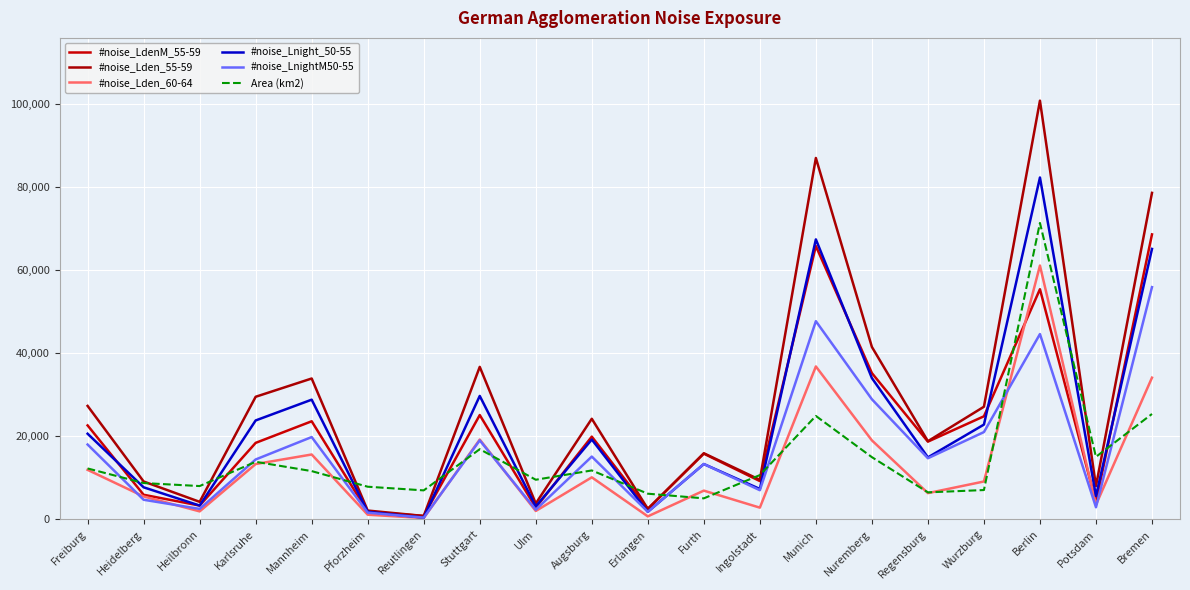

True or false: #noise_LnightM50-55 has a value of 14400 at Karlsruhe.

True